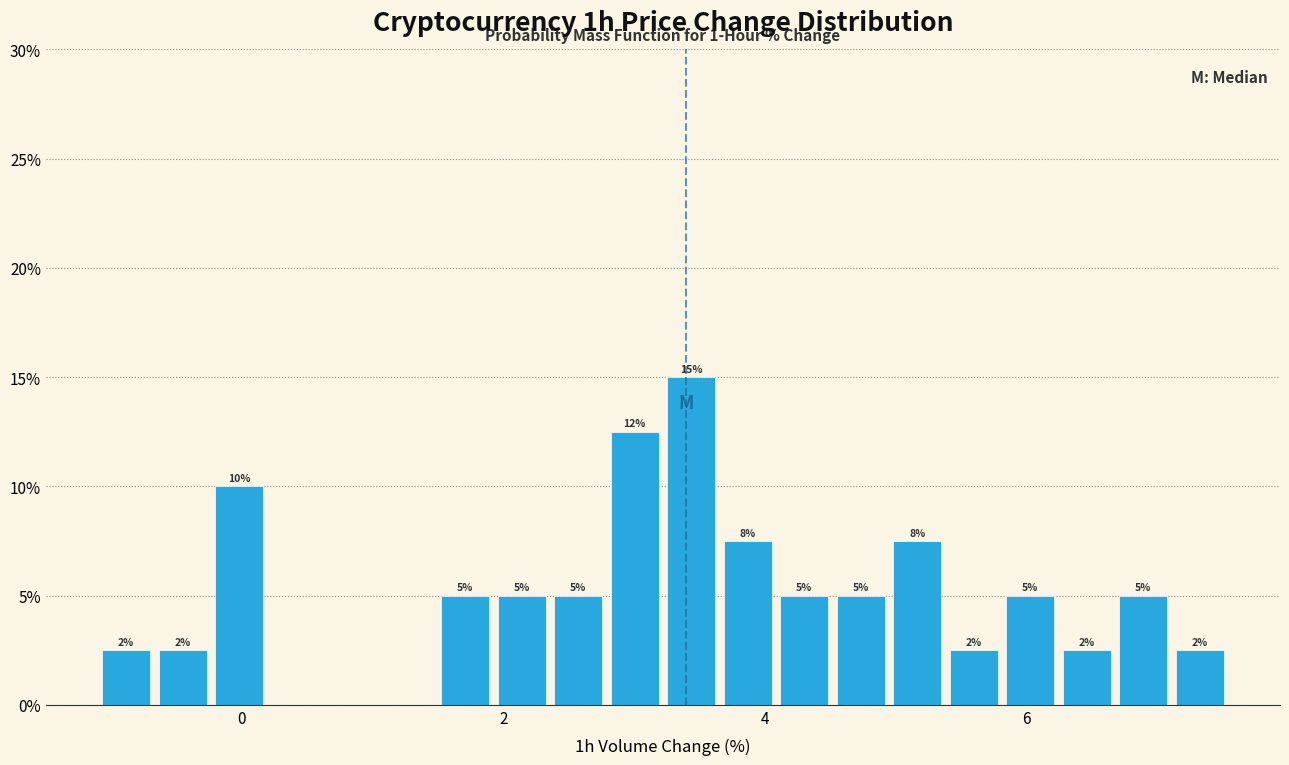

Read against the x-axis, roughly where is the centre of the tallest bar?

3.4